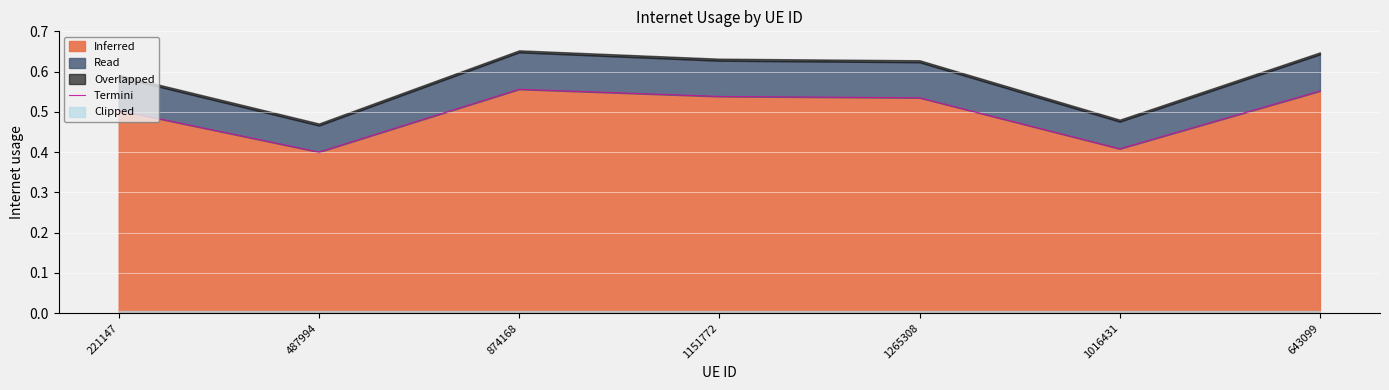

What position from the right is 1016431?

2